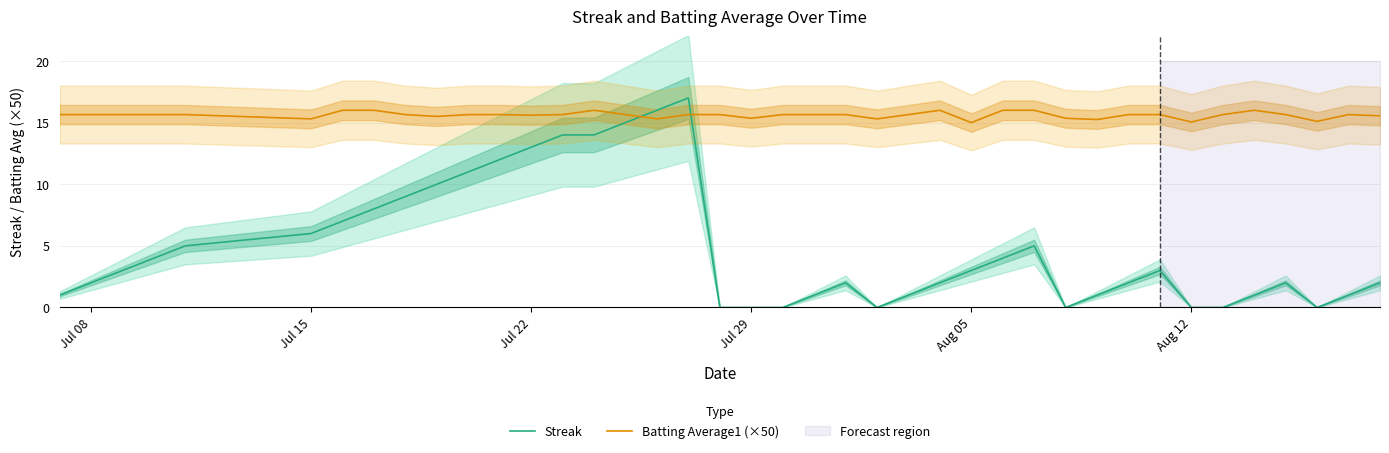

The value of Streak at Aug 05 is 3.0. True or false?

True